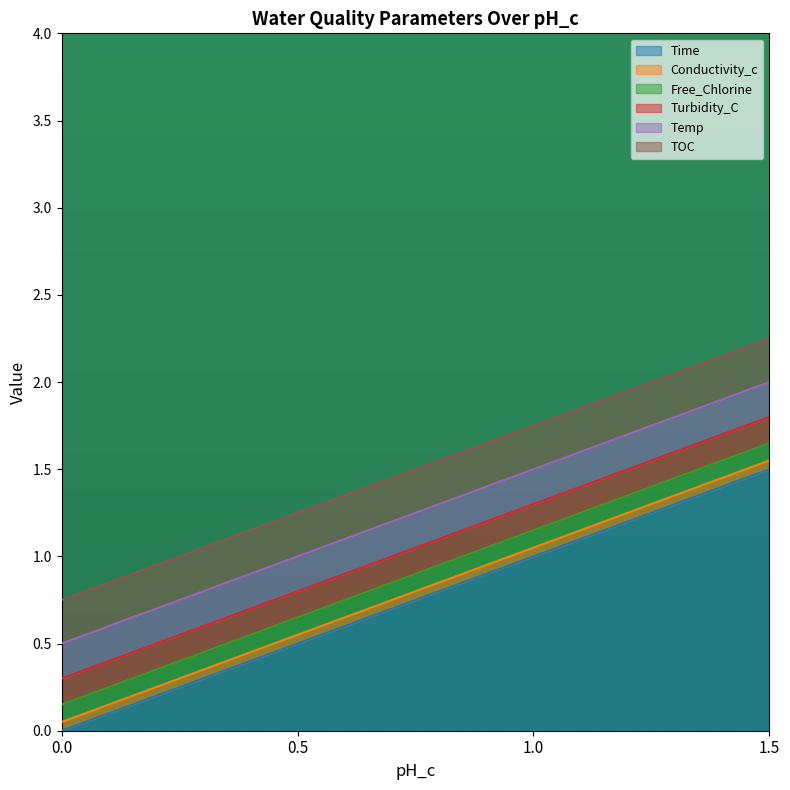

Which series changed the most between 0.5 and 1.0?

Time